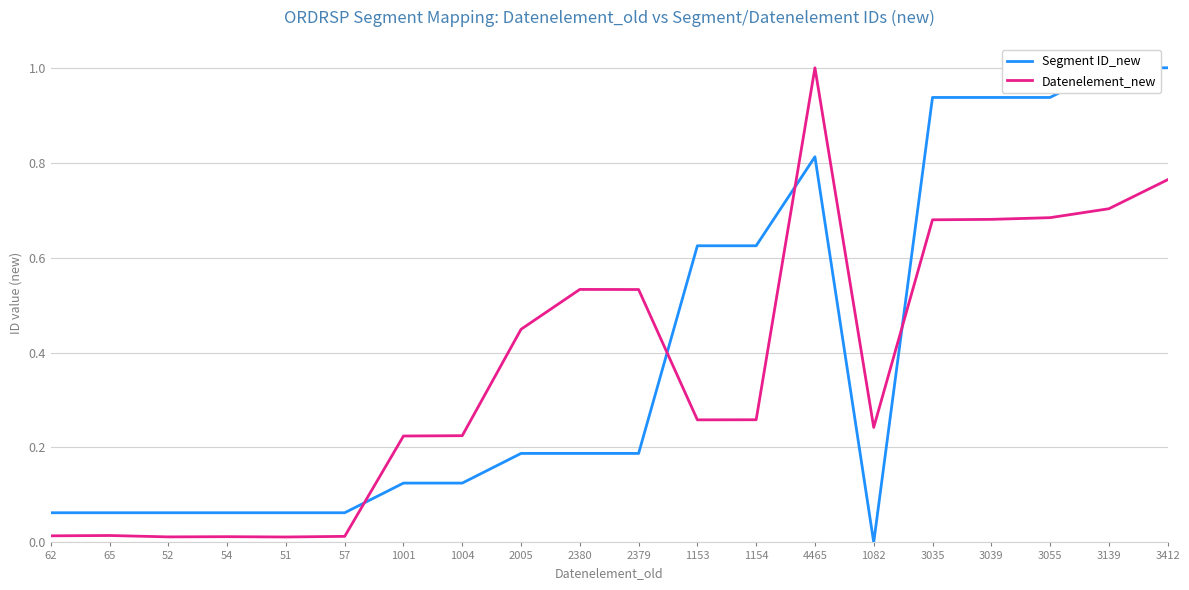

Rank the series by their maximum value, from highest to lowest.

Segment ID_new, Datenelement_new